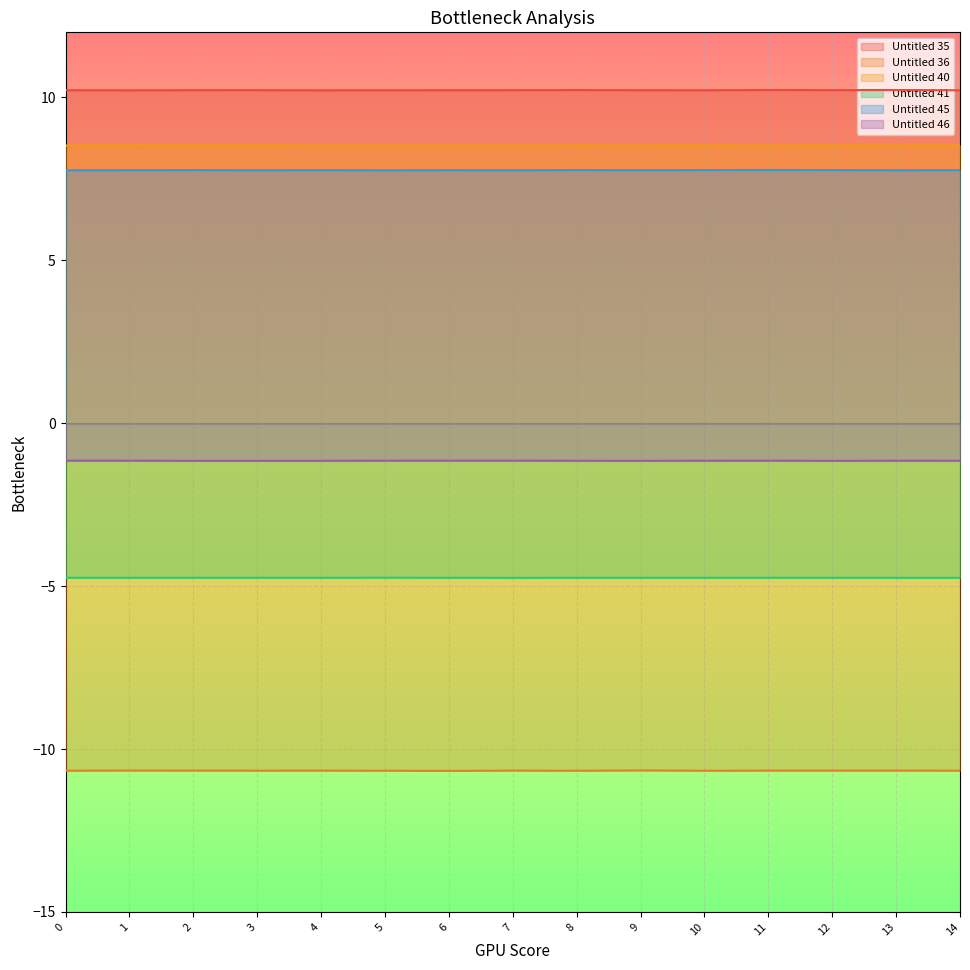

What value does the Untitled 45 series have at 0?

7.8